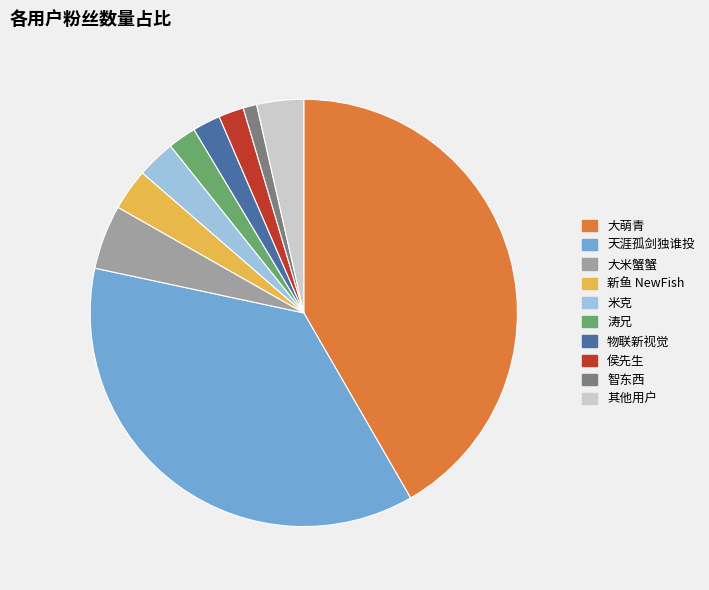

How many segments does this pie chart have?

10